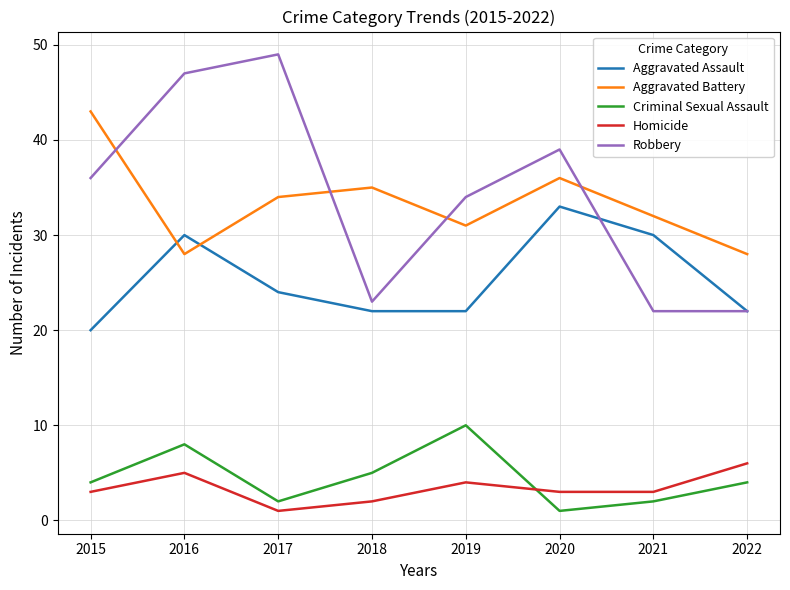

Reading right to left, extract all data points from this chart.

Aggravated Assault: 22	30	33	22	22	24	30	20
Aggravated Battery: 28	32	36	31	35	34	28	43
Criminal Sexual Assault: 4	2	1	10	5	2	8	4
Homicide: 6	3	3	4	2	1	5	3
Robbery: 22	22	39	34	23	49	47	36